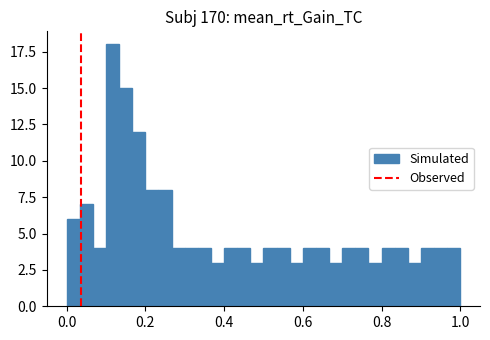

Read against the x-axis, roughly where is the centre of the tallest bar?

0.12